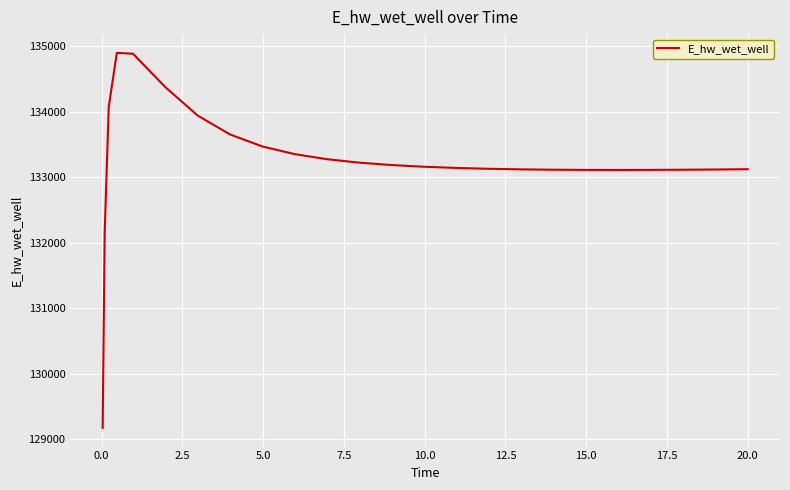

What is the difference between the maximum and minimum values?

5729.7